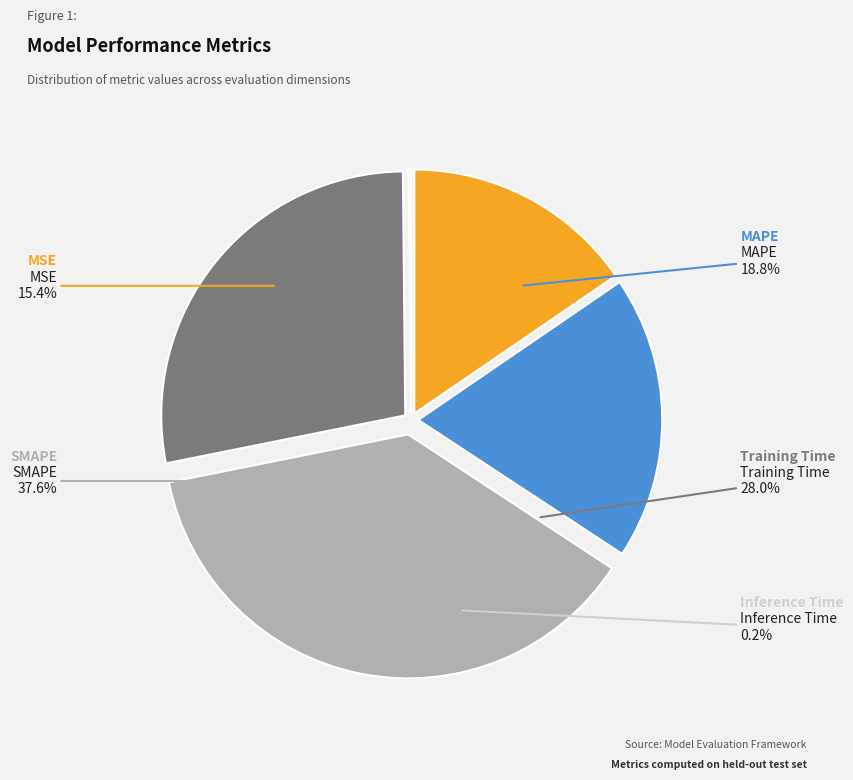

How many slices are in this pie chart?

5